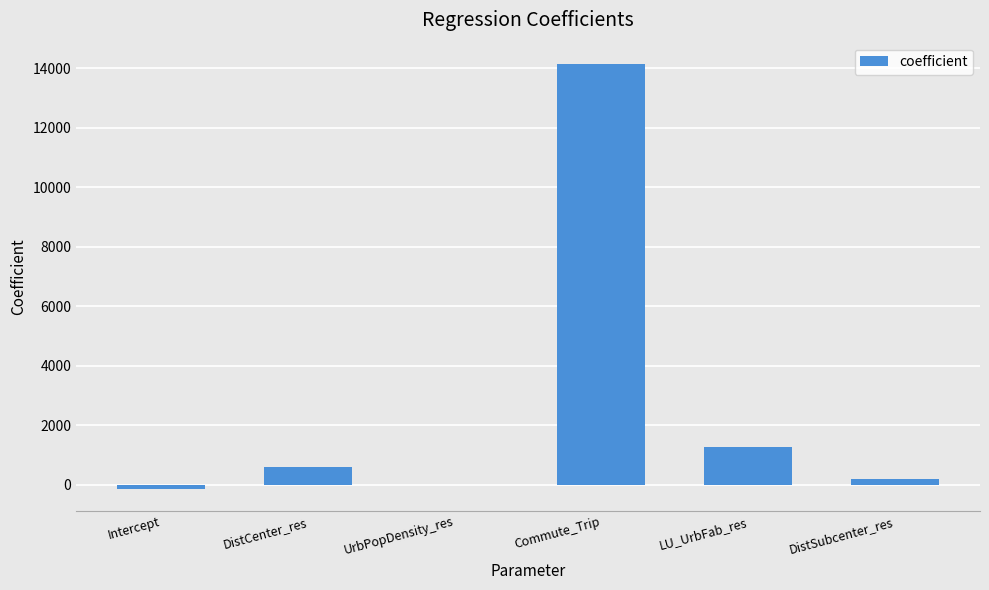

Which has a higher value, UrbPopDensity_res or Commute_Trip?

Commute_Trip